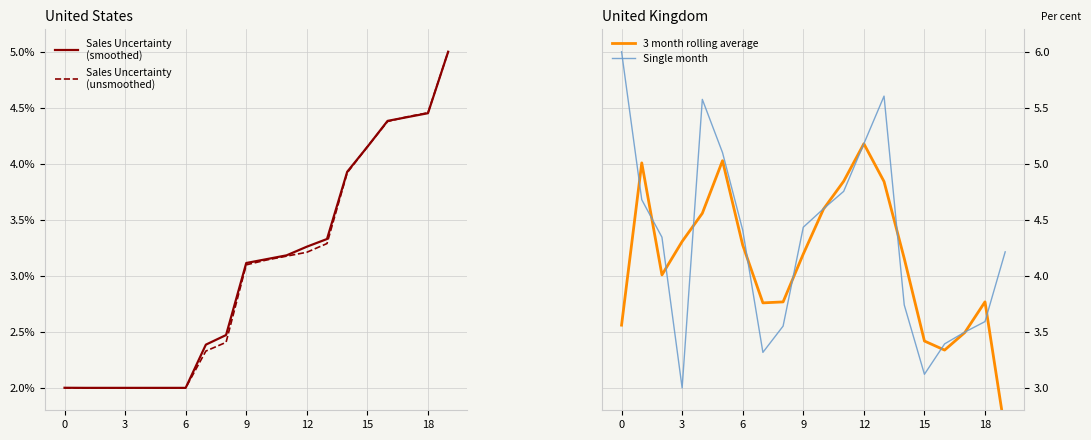

How many lines are shown in the chart?

4